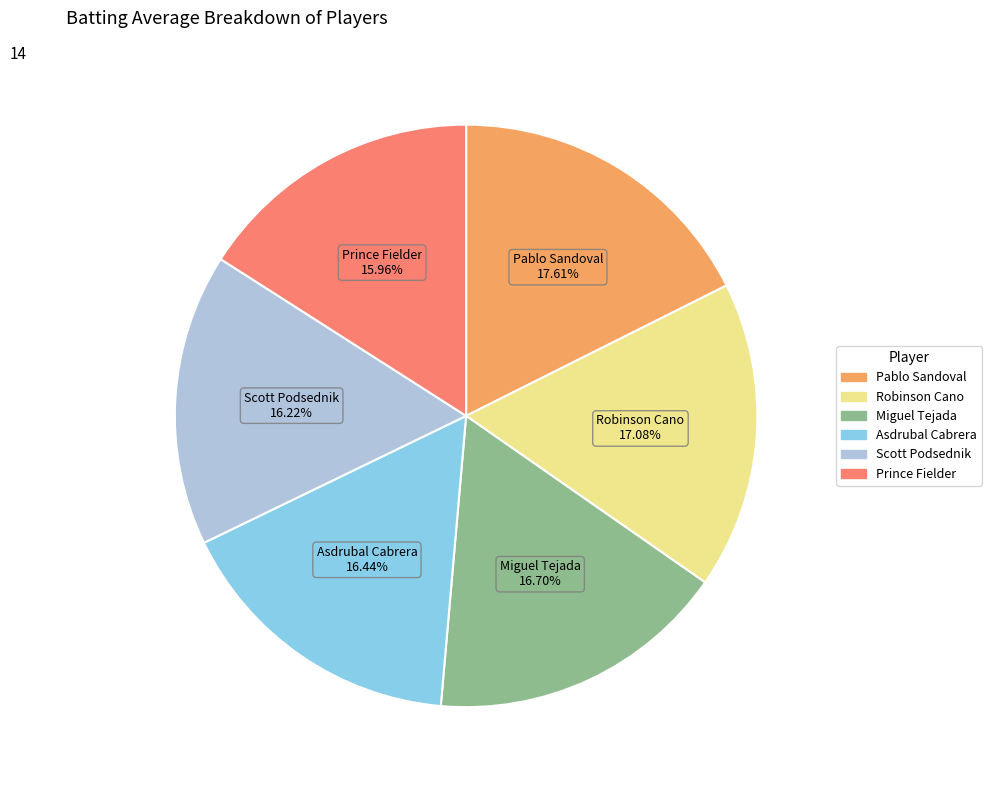

To the nearest percent, what is the difference between the largest and smallest slice percentages?

2%